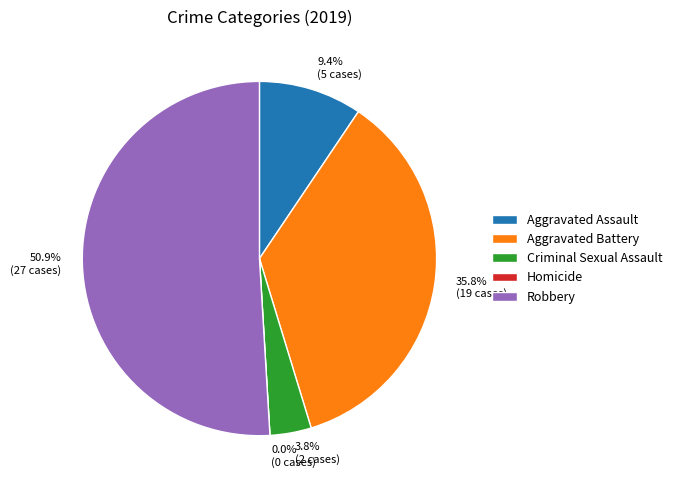

What percentage do Robbery and Homicide together represent?

50.9%